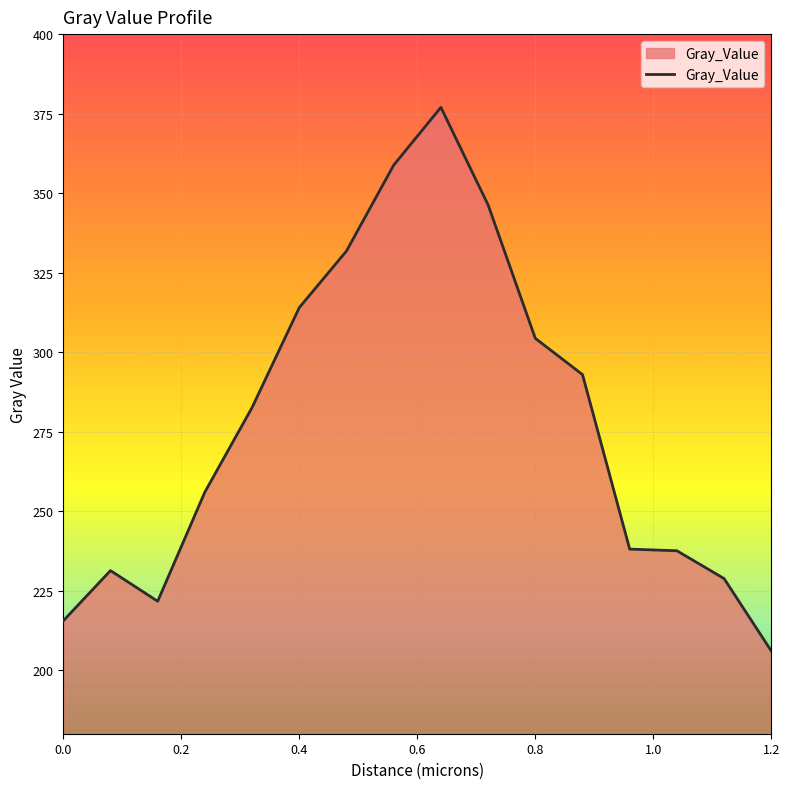

What is the minimum value shown in the chart?

206.0